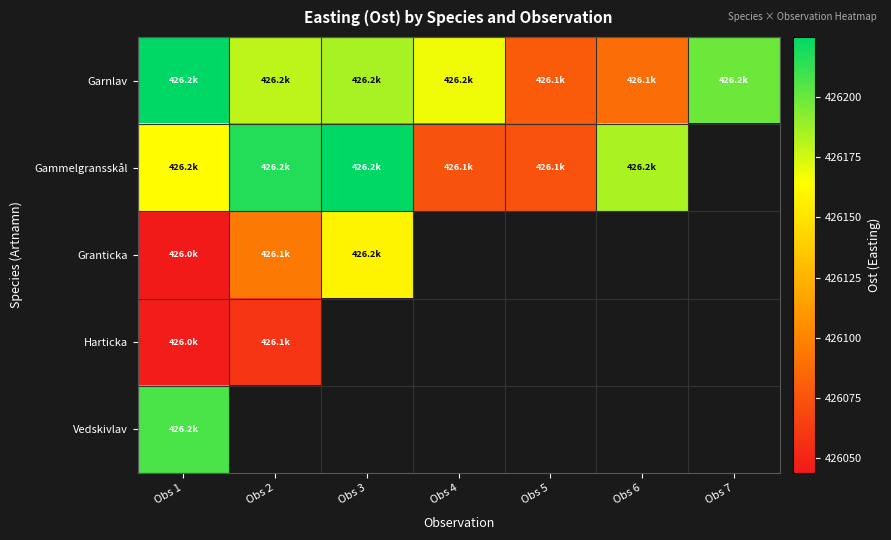

What is the minimum value for Gammelgransskål?

426074.2